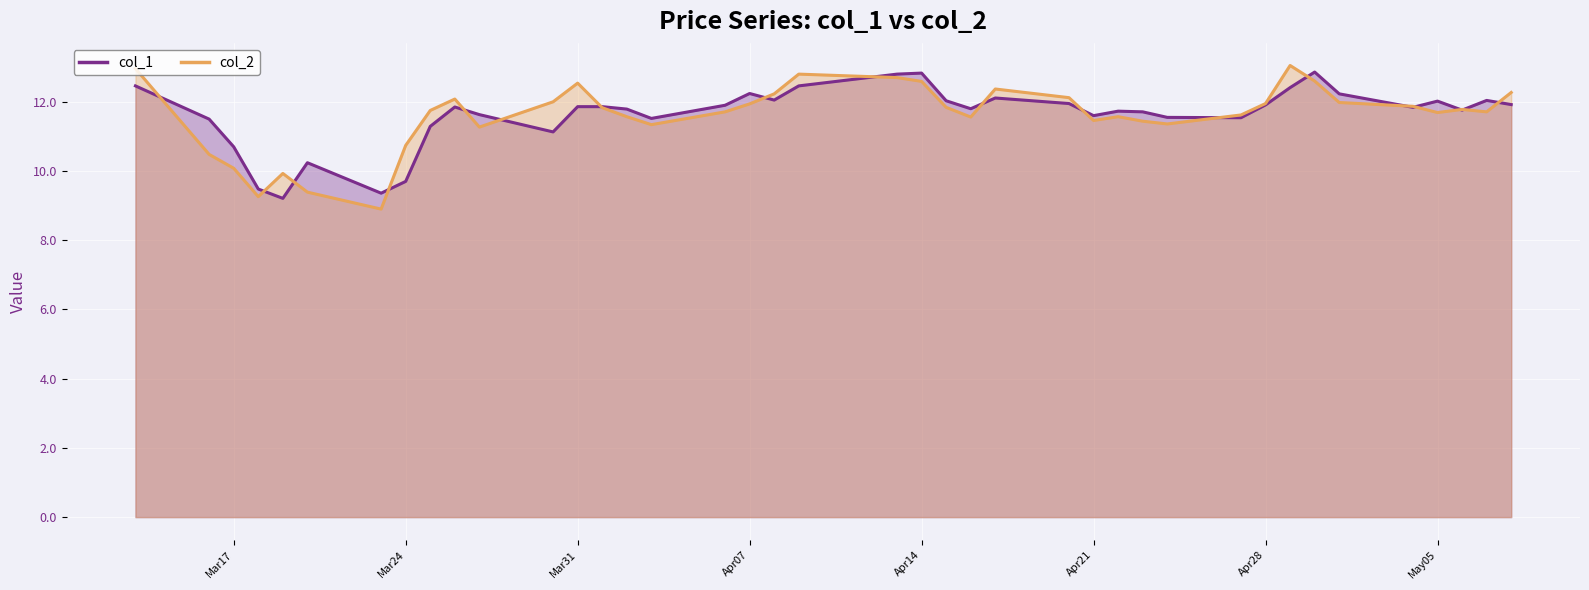

How many data points in col_2 are less than 11?

7